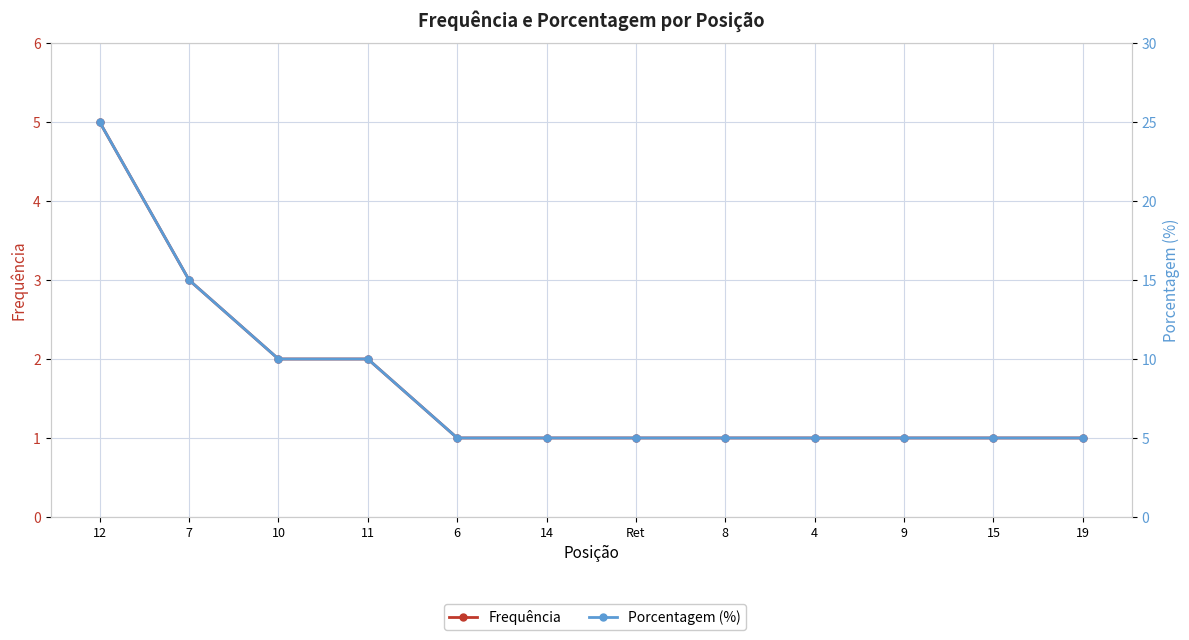

What is the minimum value shown in the chart?

1